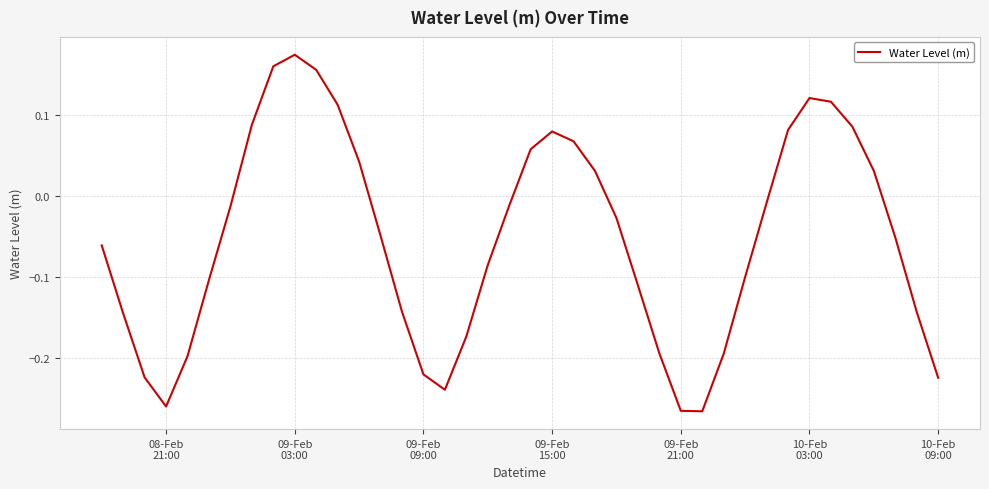

What is the difference between the maximum and minimum values?

0.4